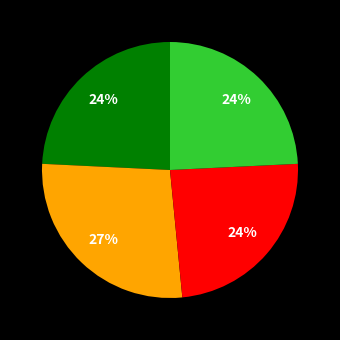

Is there any slice that represents more than half of the pie?

No